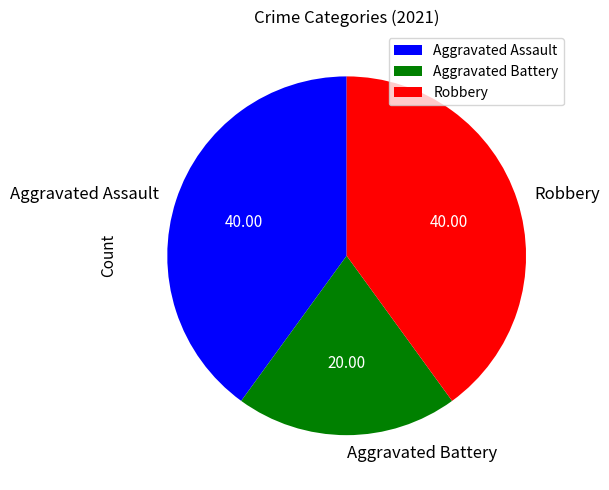

Approximately how many times larger is the value at Robbery compared to Aggravated Battery?

2.0